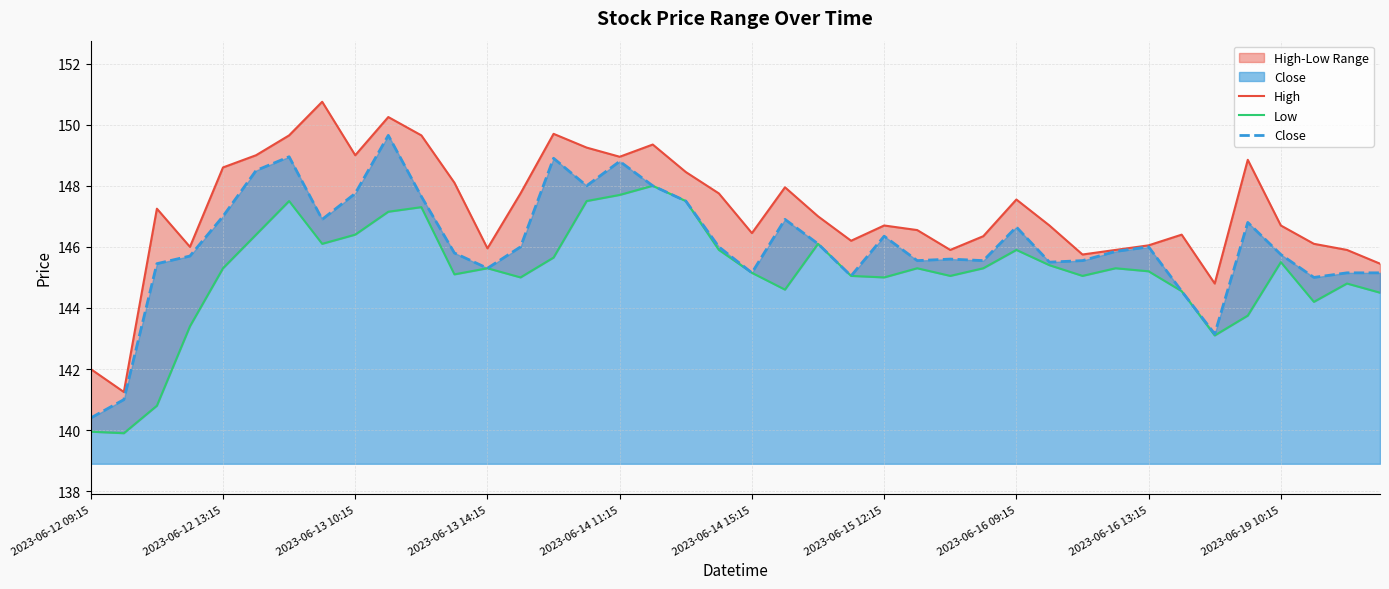

What is the maximum value for Close?

149.6